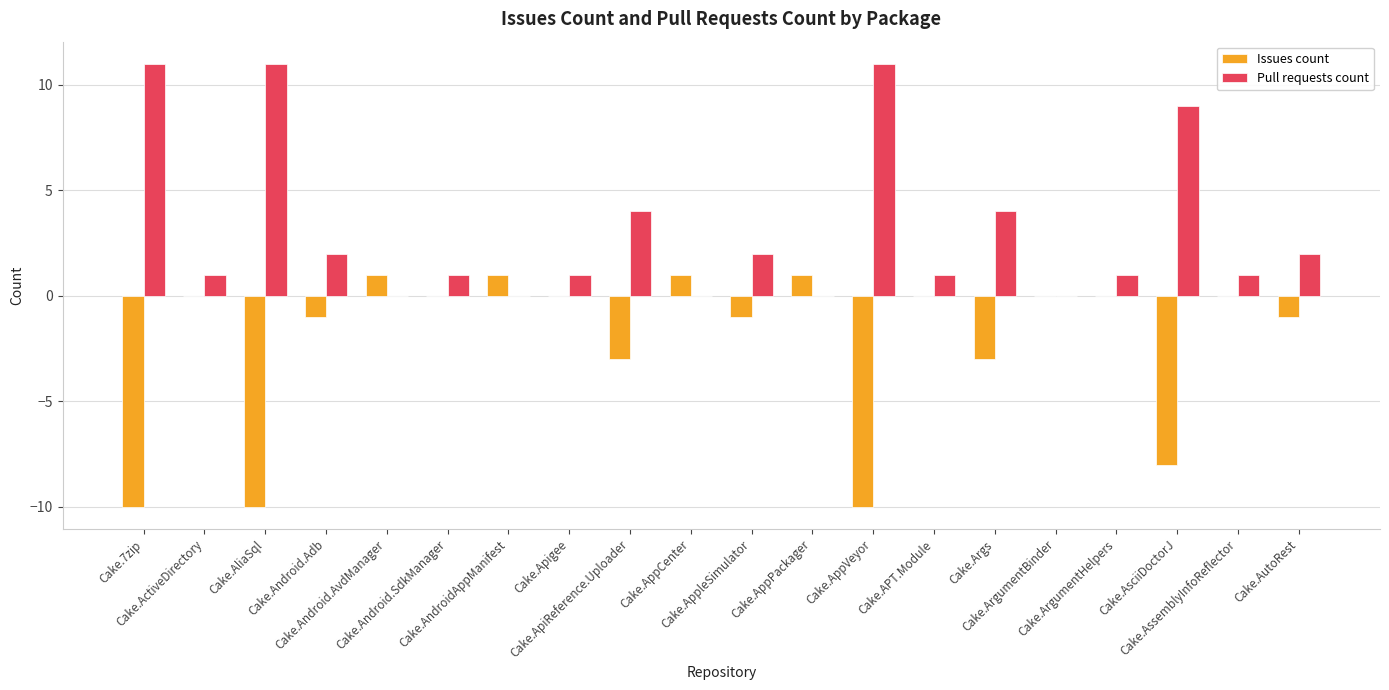

What is the sum of all Pull requests count values?

62